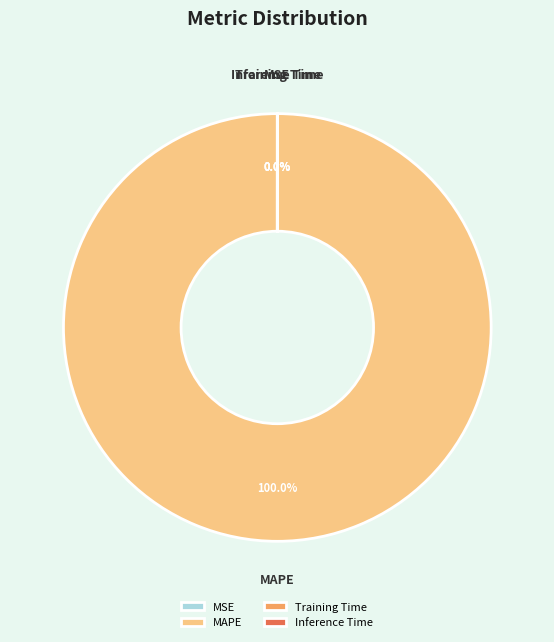

Which slice is the largest?

MAPE